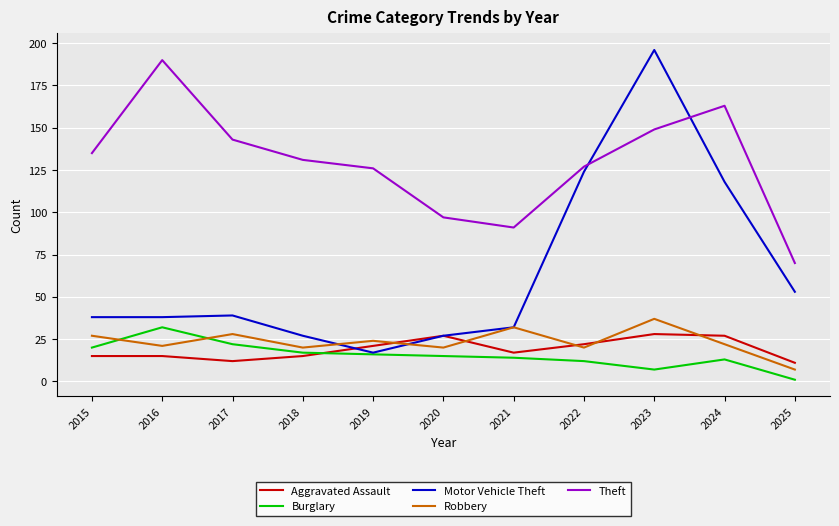

What is the total value across all series at 2025?

142